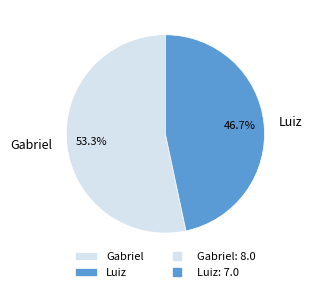

Is it true that Luiz is 57% of the pie?

False